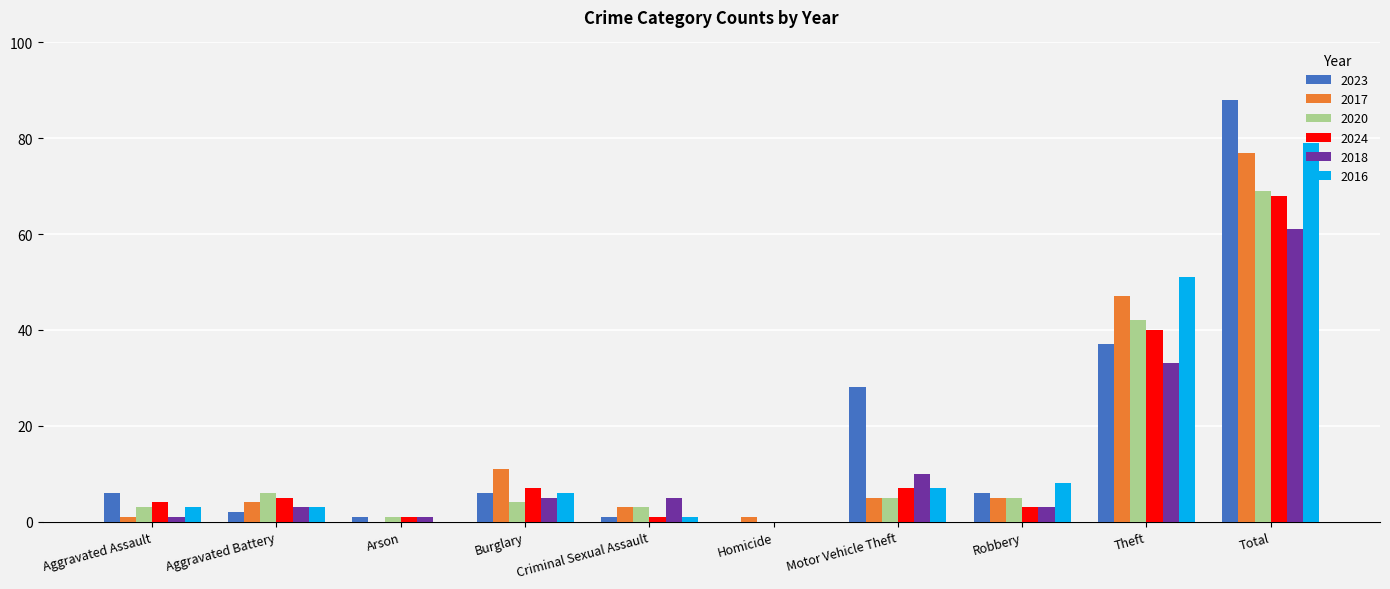

What is the maximum value shown in the chart?

88